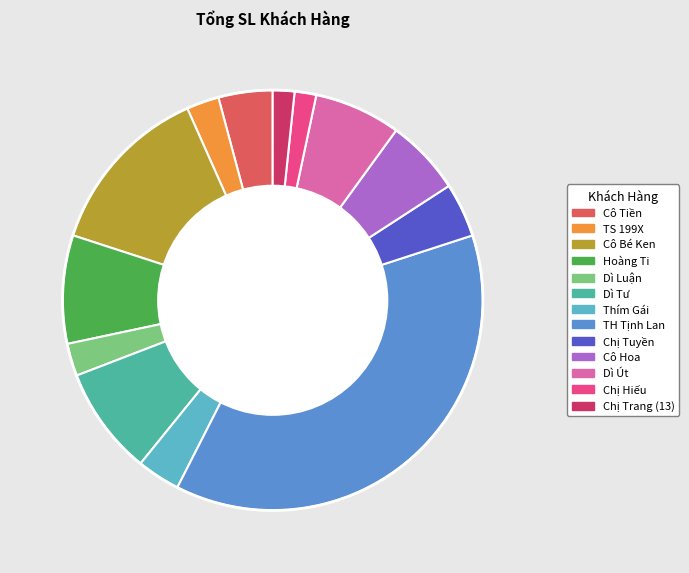

Approximately how many times larger is the value at Dì Tư compared to Chị Hiếu?

5.0